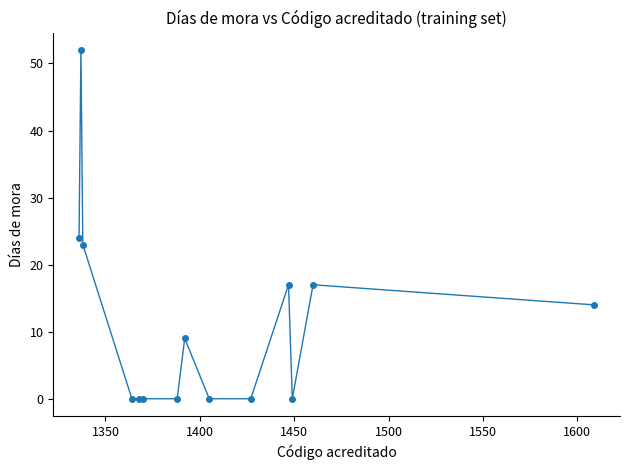

How many series are shown in this chart?

1